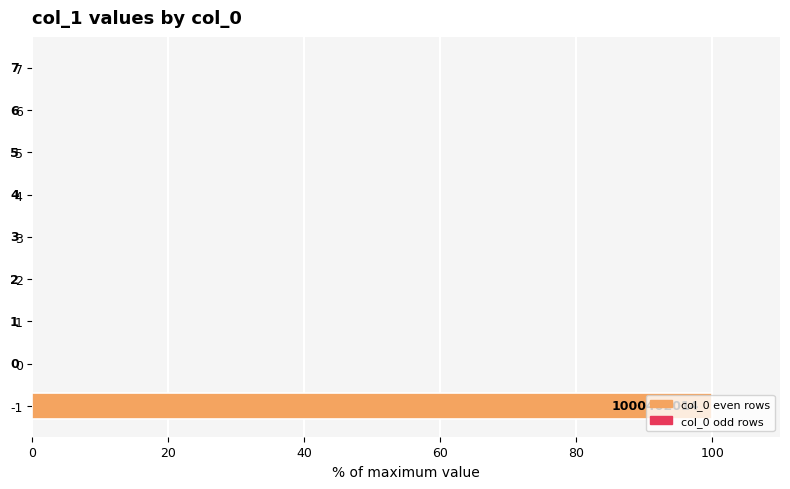

Are the bars horizontal?

Yes